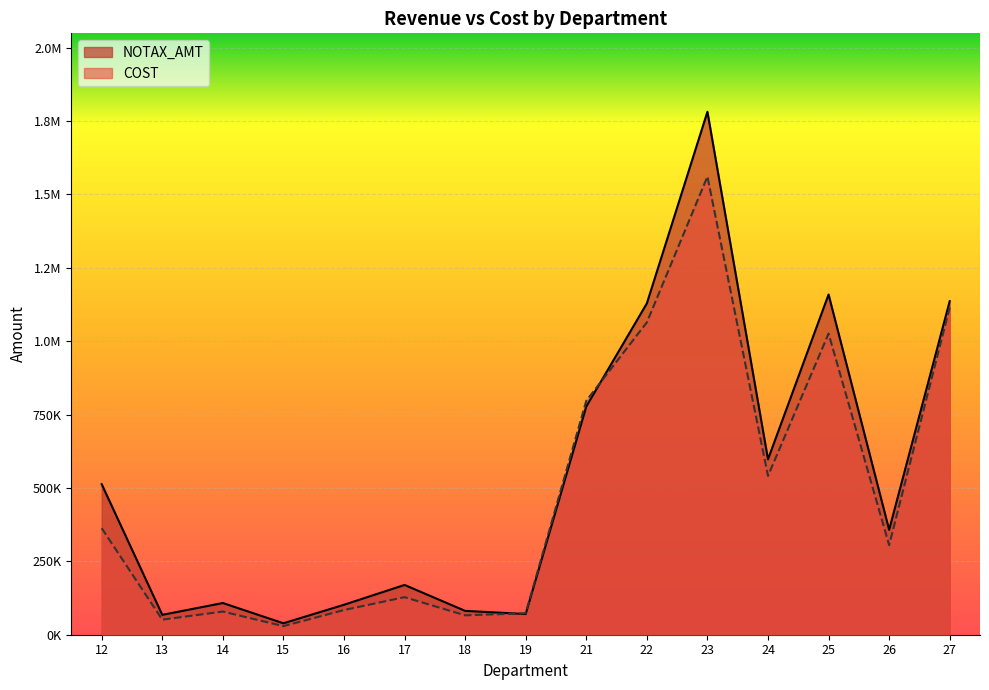

How many data points in NOTAX_AMT are less than 357277?

7